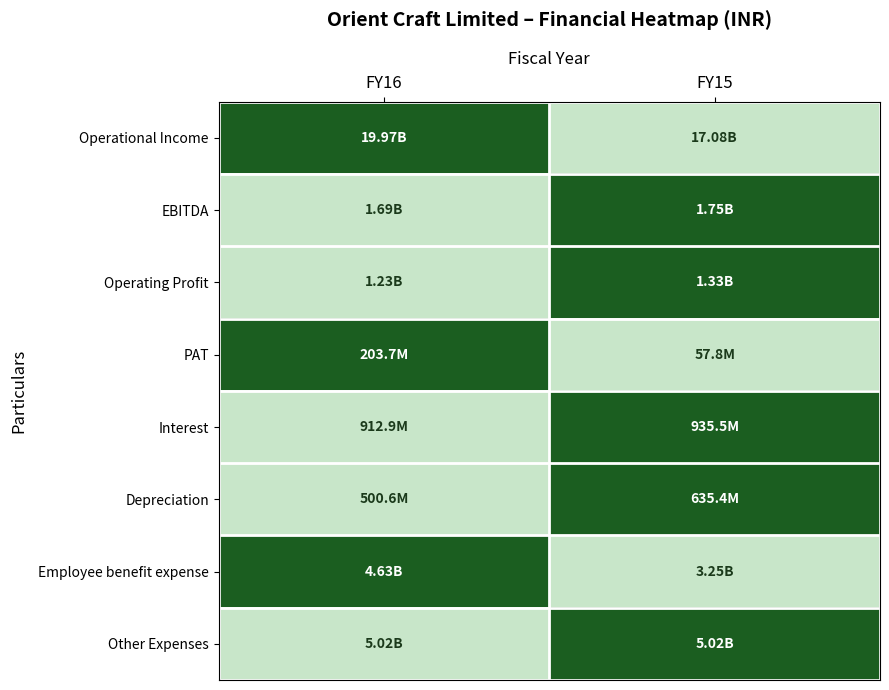

What is the difference between the highest and lowest values at FY15?

1